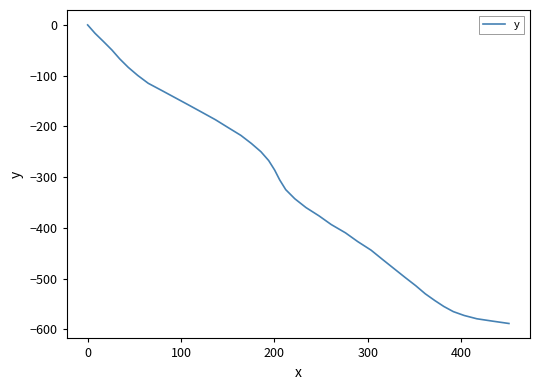

What is the minimum value shown in the chart?

-588.3